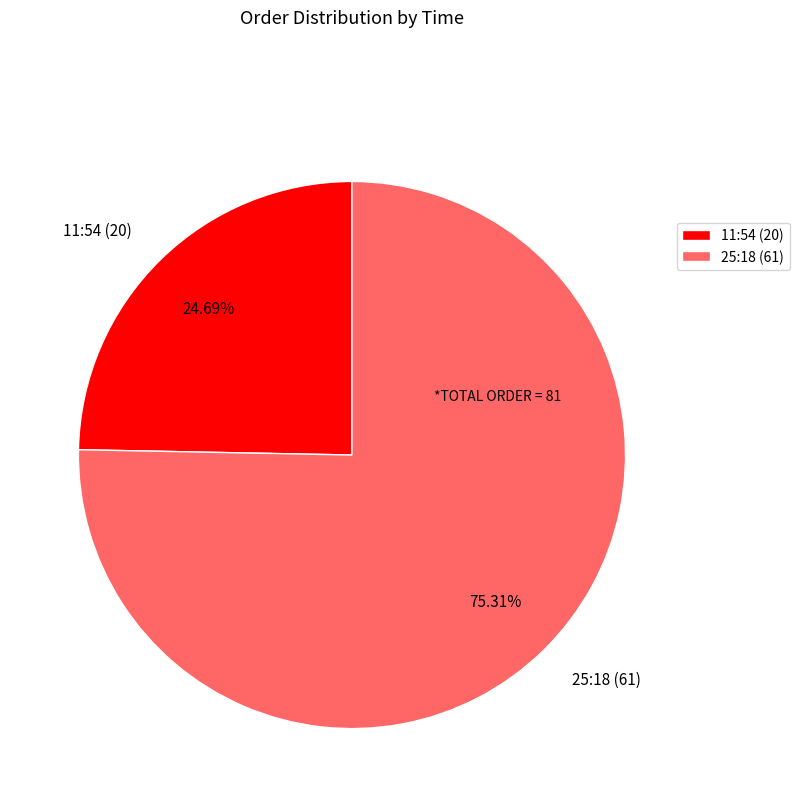

Count the number of slices in the pie.

2